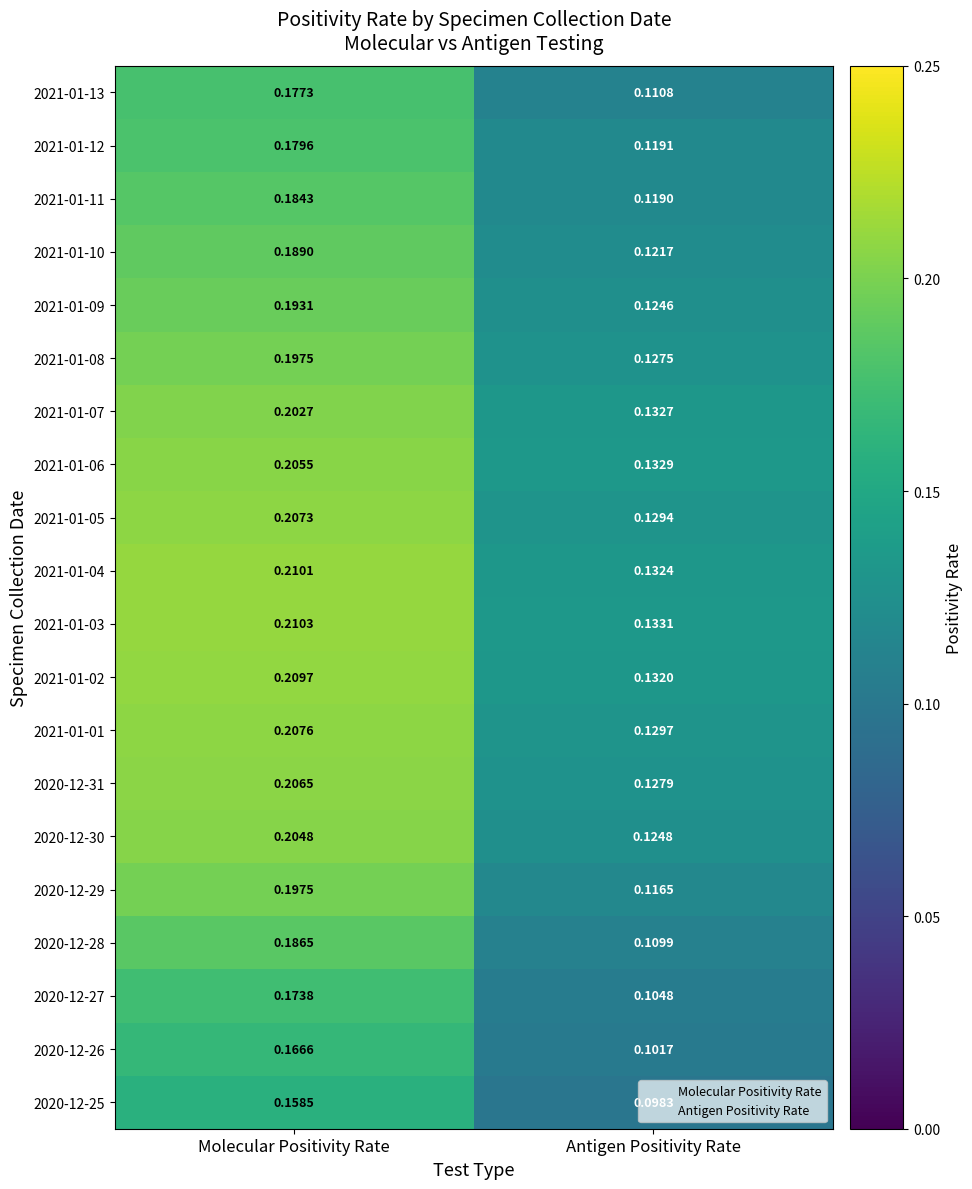

Rank the categories by 2021-01-06 value from lowest to highest.

Antigen Positivity Rate, Molecular Positivity Rate